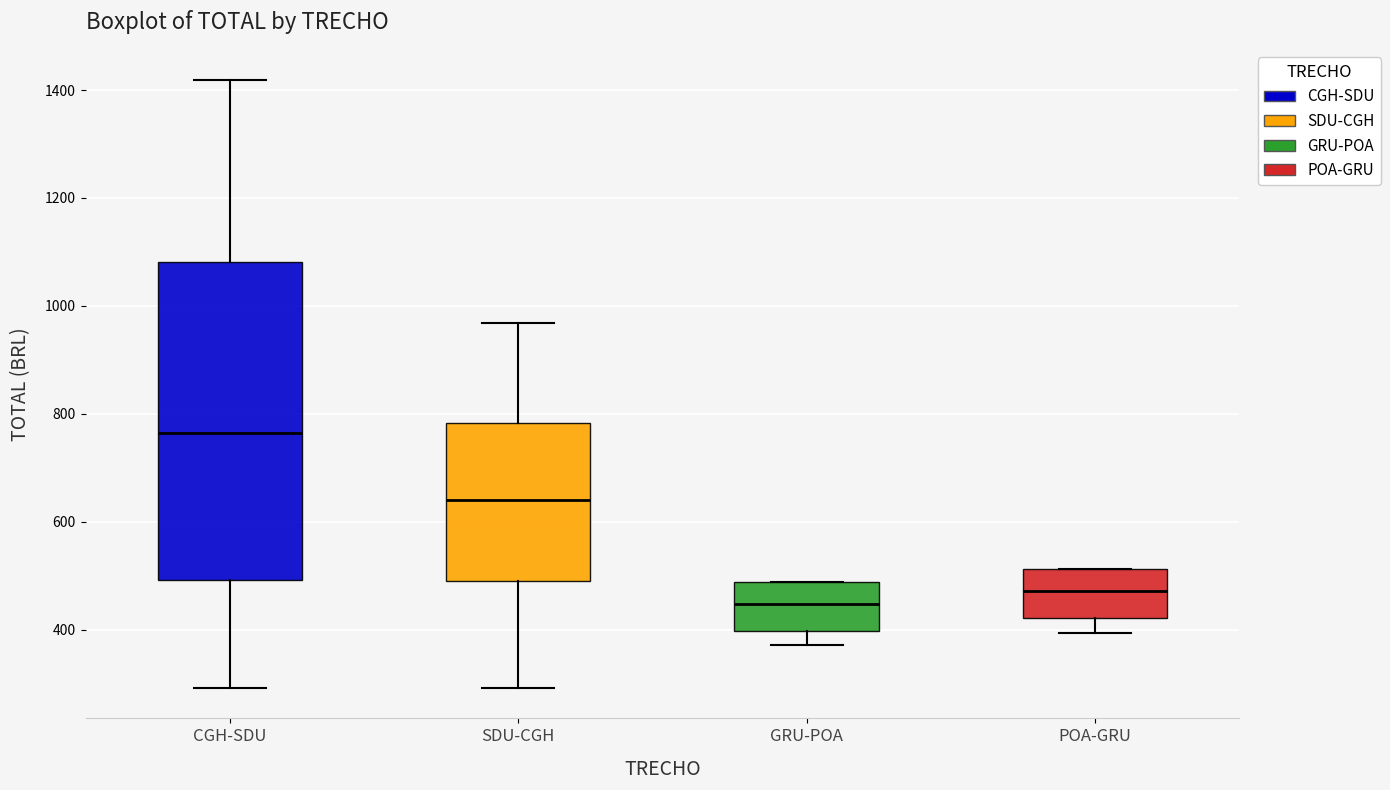

Comparing the boxes themselves (not the whiskers), which one is the tallest?

CGH-SDU